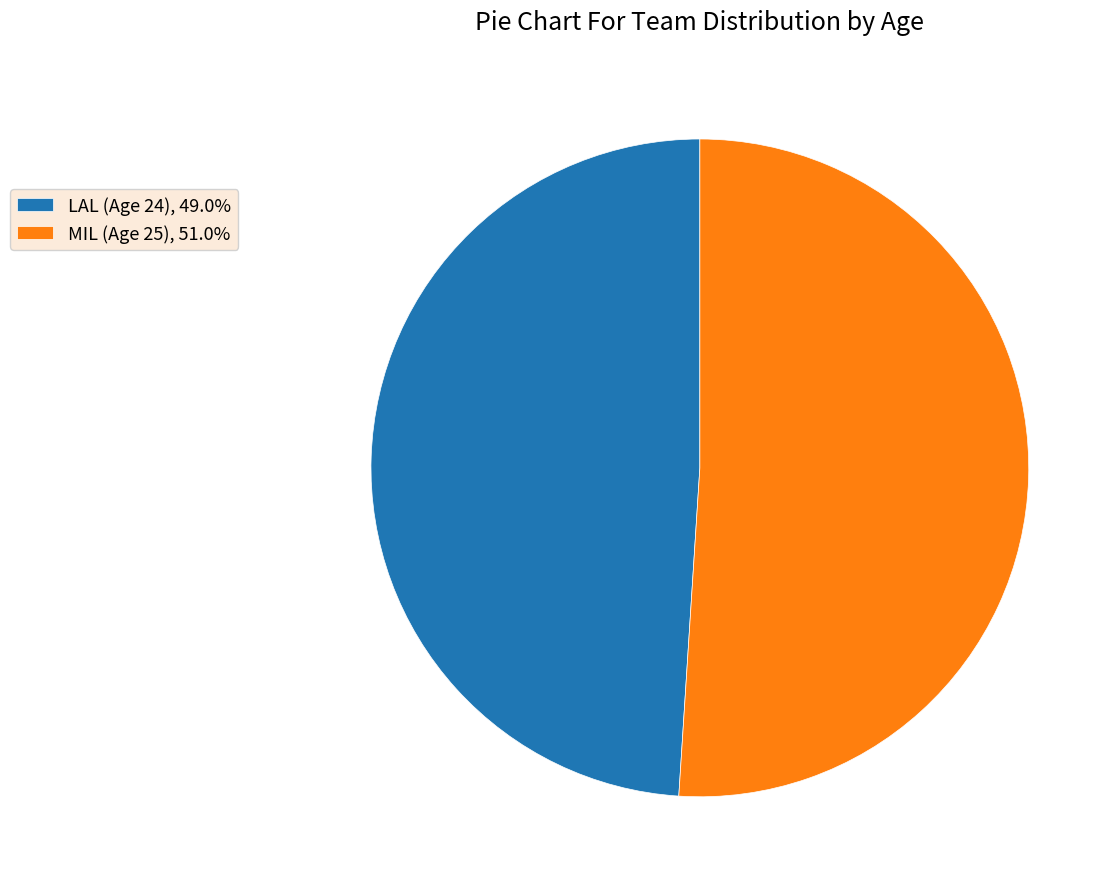

Count the number of slices in the pie.

2